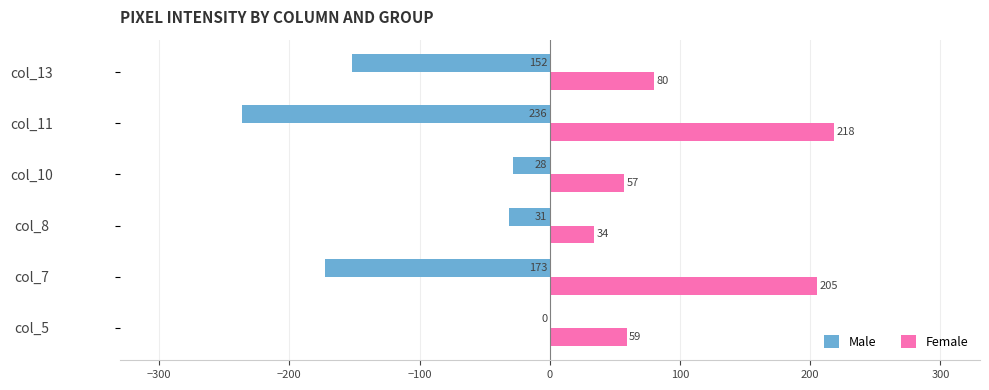

What is the sum of the Female values at col_10 and col_13?

137